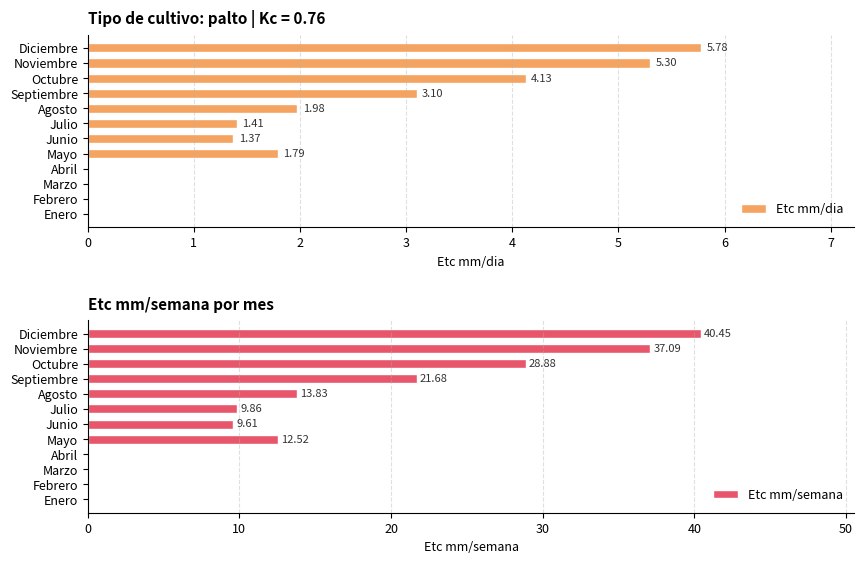

Rank the series by their maximum value, from lowest to highest.

Etc mm/dia, Etc mm/semana